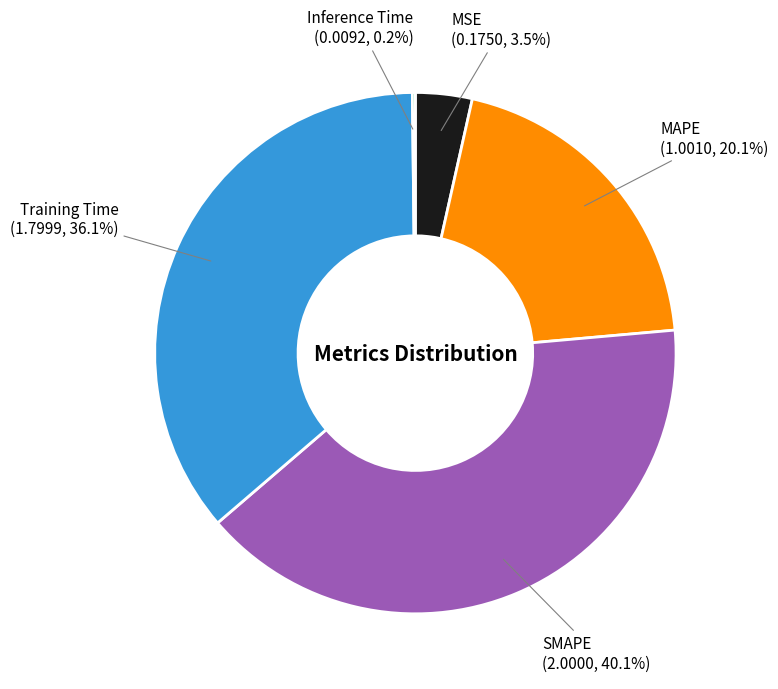

Does MAPE represent more than half of the total?

No